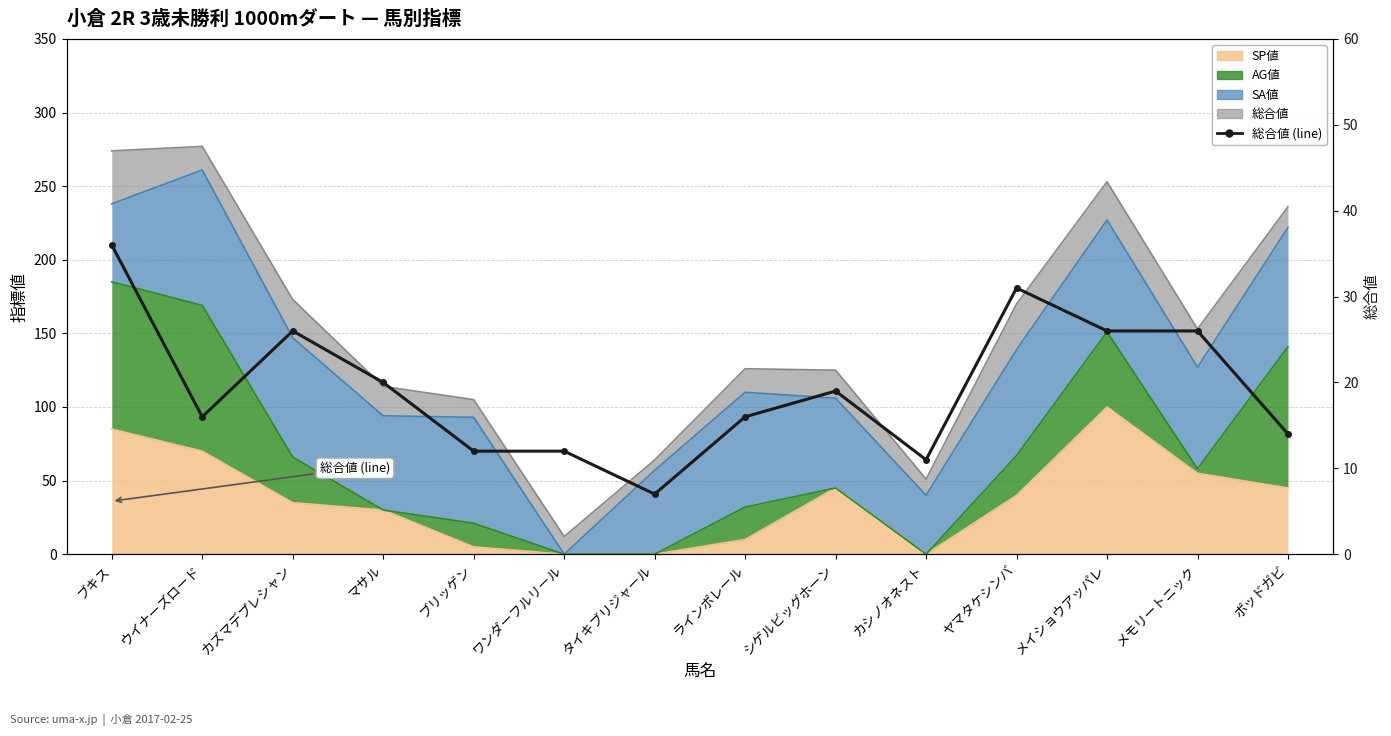

Reading left to right, list all the values displayed in this chart.

36	16	26	20	12	12	7	16	19	11	31	26	26	14